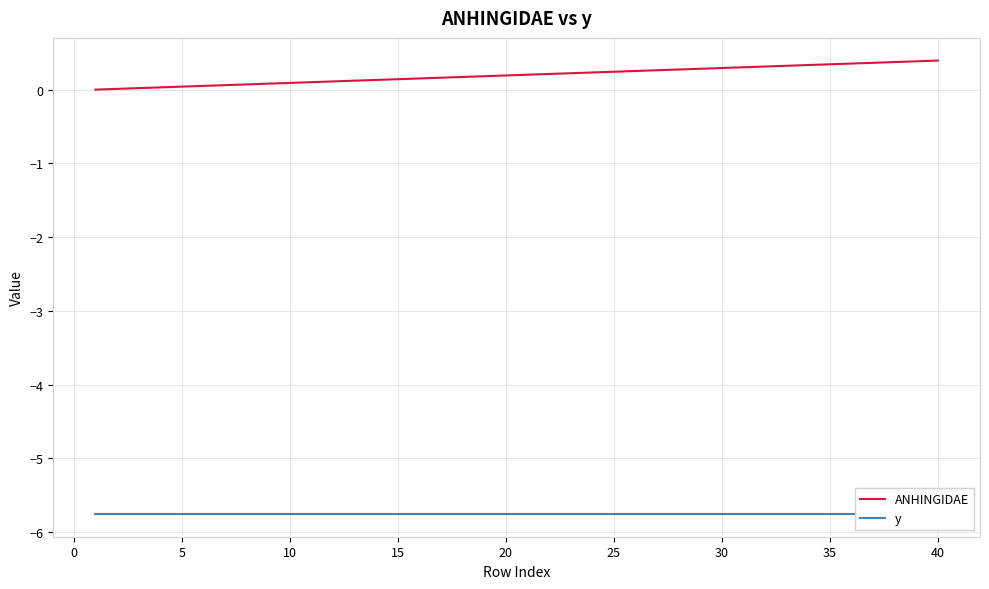

True or false: ANHINGIDAE and y cross at least once.

False